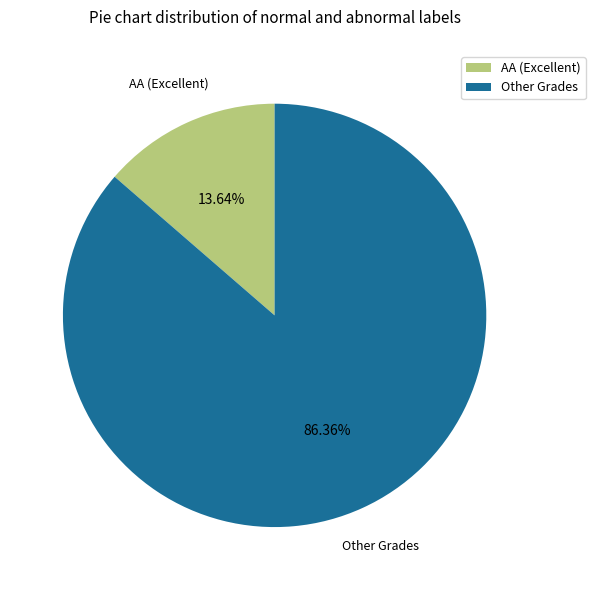

Which slice represents more than half of the pie?

Other Grades